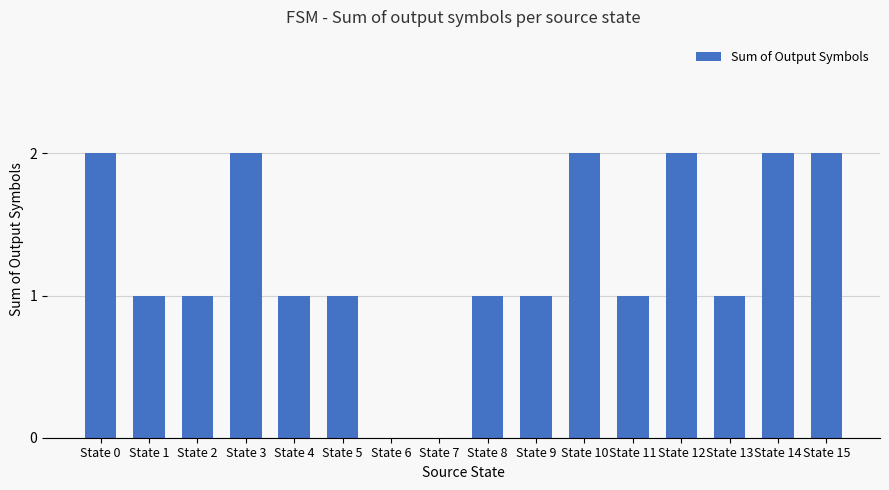

Where does the data first go above 1?

State 0